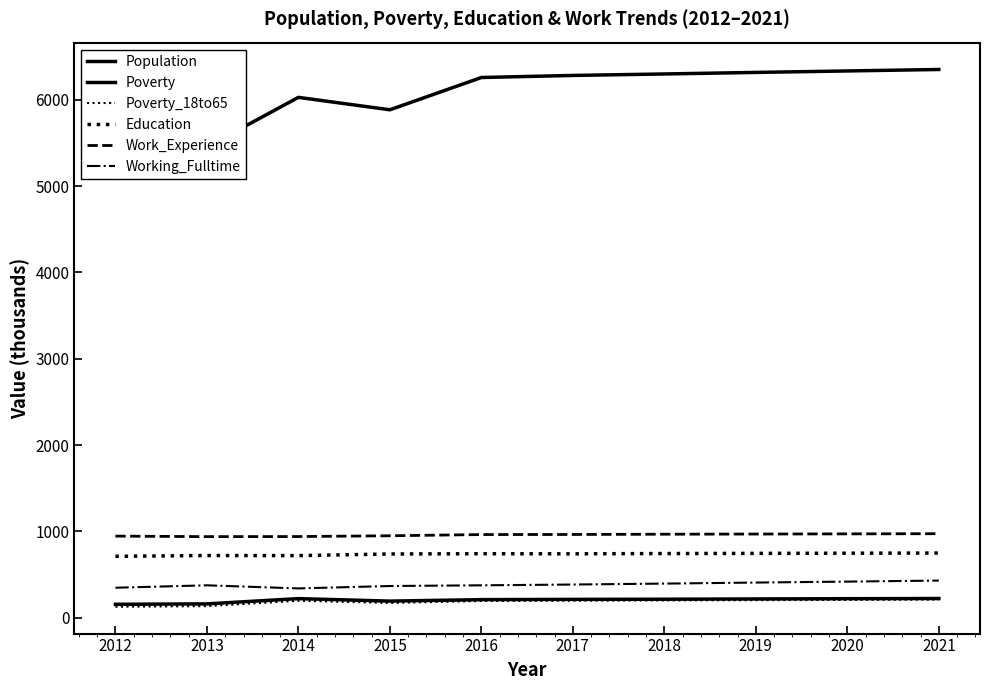

Which series has the largest total across all categories?

Population